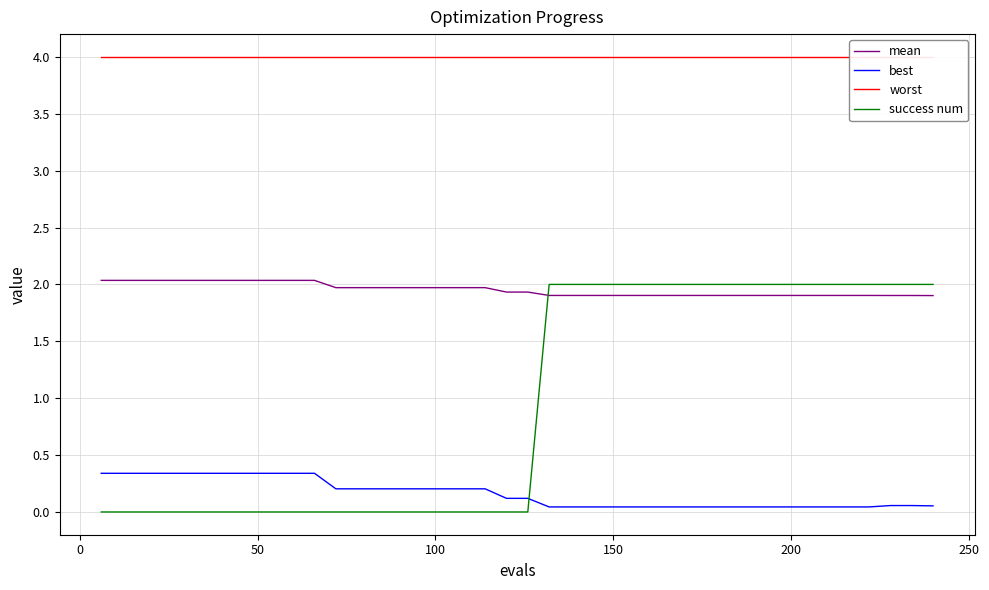

Which series ends up on top after the final intersection of success num and mean?

success num